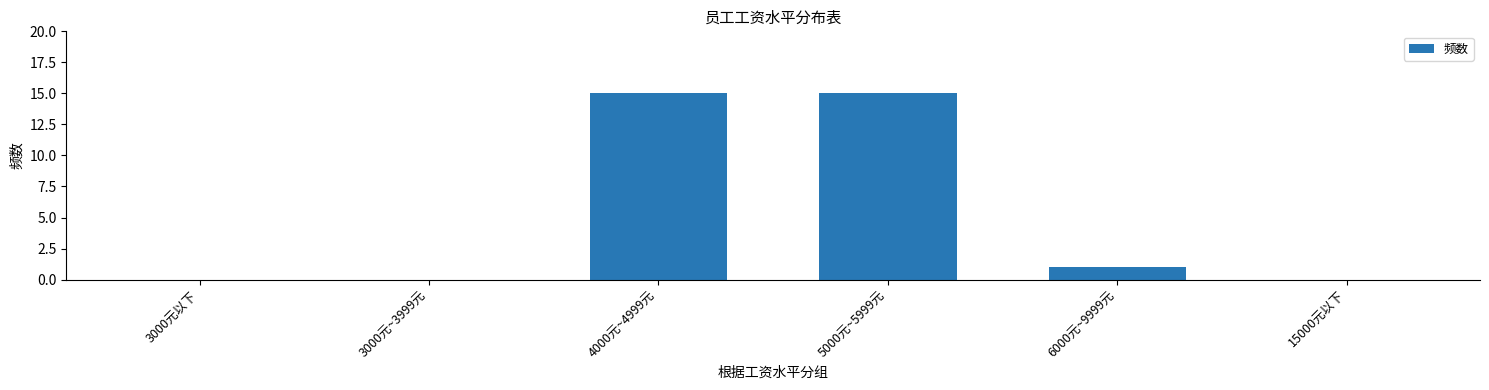

What is the average value?

5